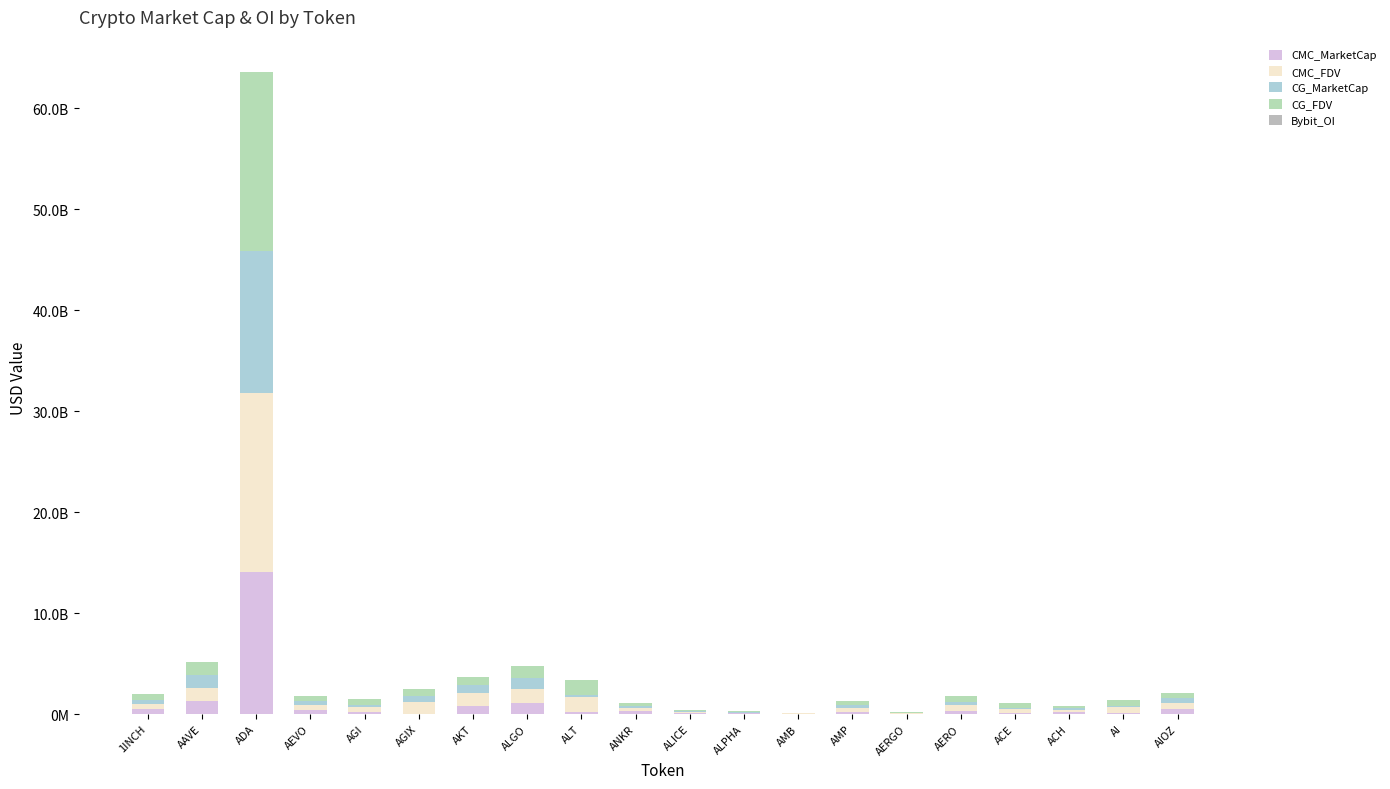

What is the label of the 9th bar from the right?

ALPHA